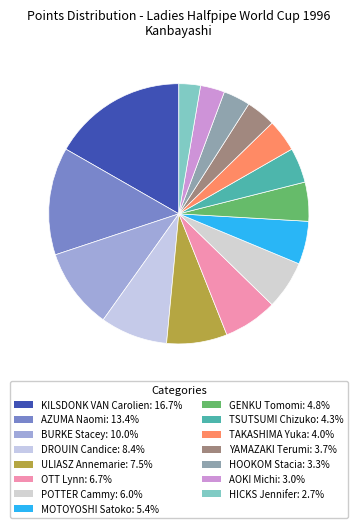

What is the total percentage of ULIASZ Annemarie and OTT Lynn?

14.2%